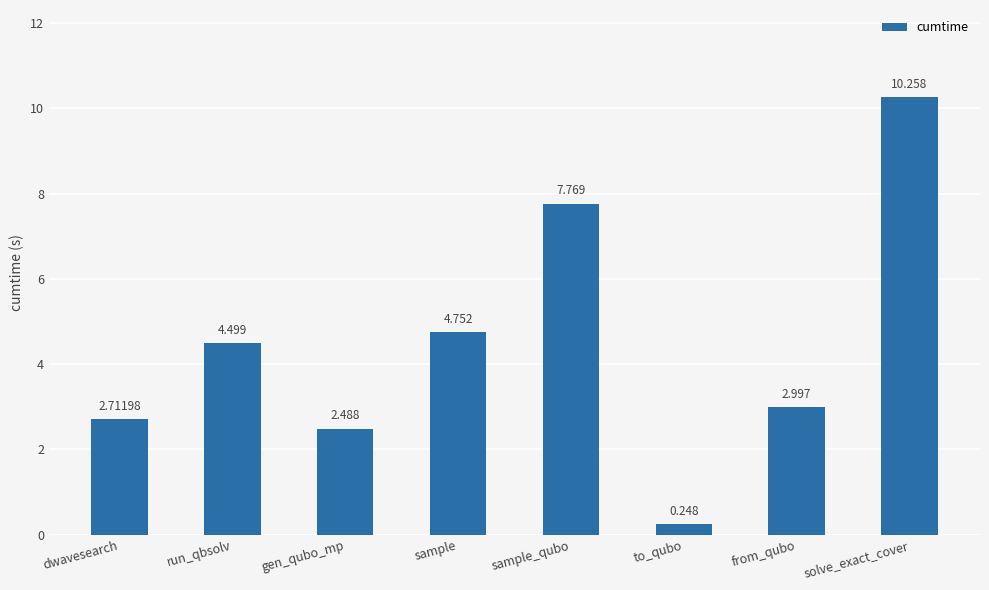

How many values are below 4?

4